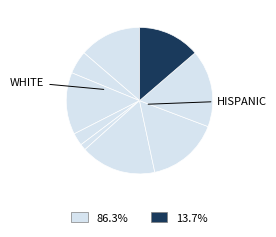

How many slices are in this pie chart?

9